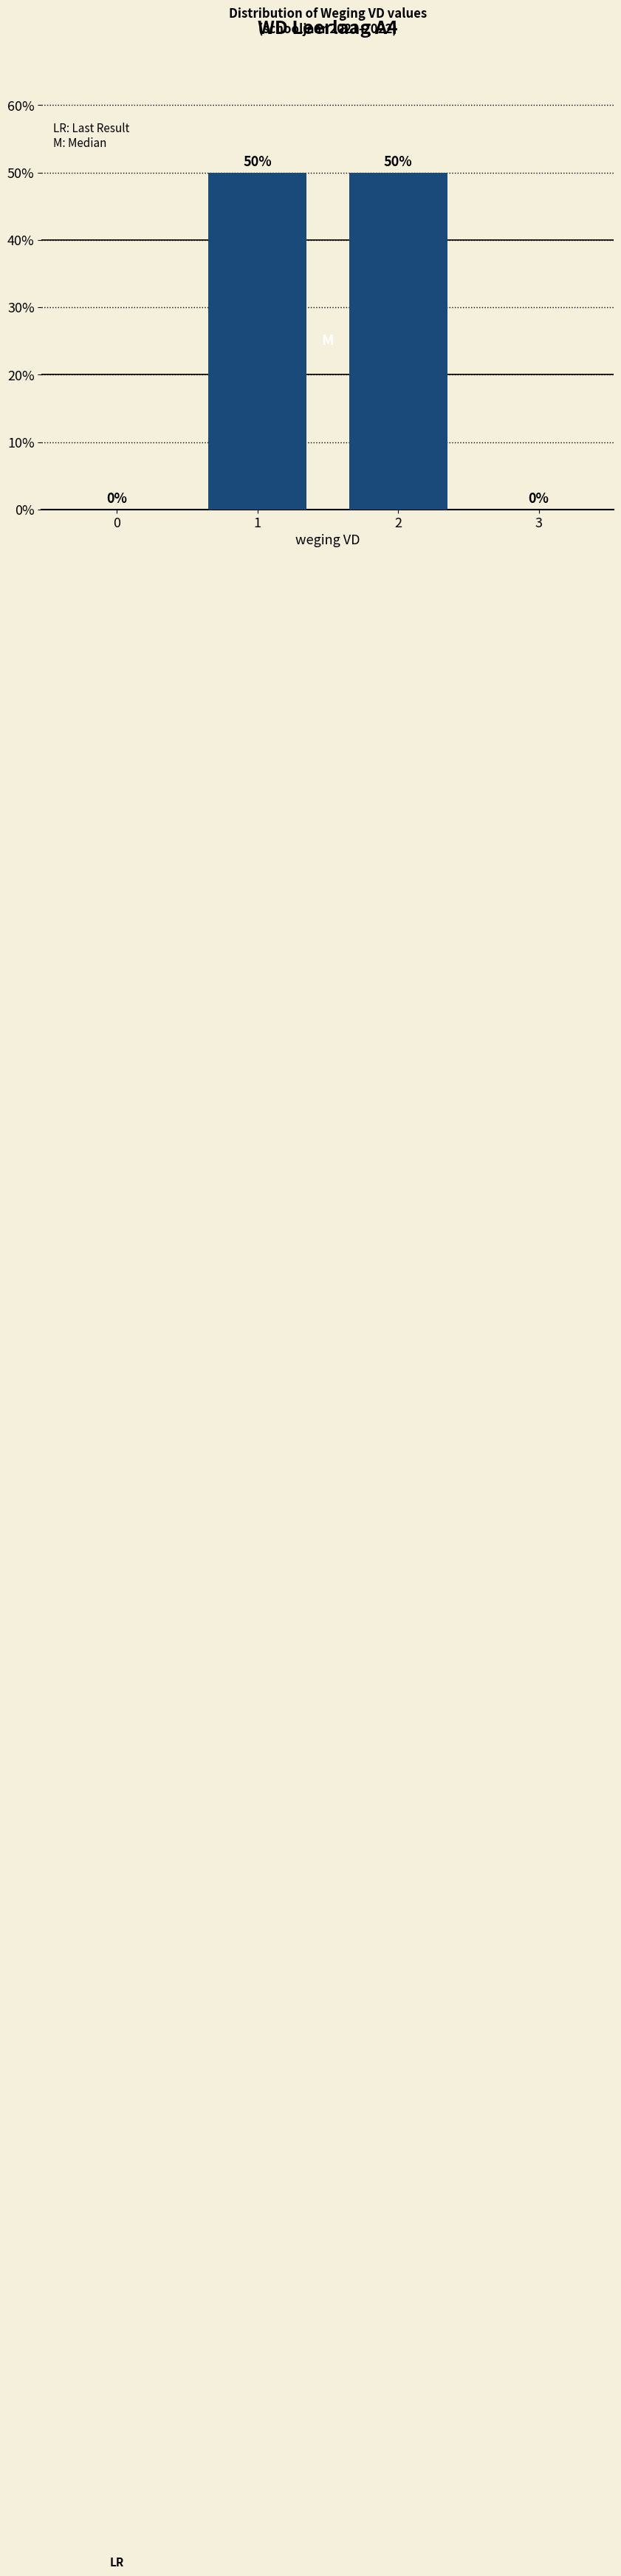

Reading right to left, list all the values displayed in this chart.

3=0	2=50	1=50	0=0